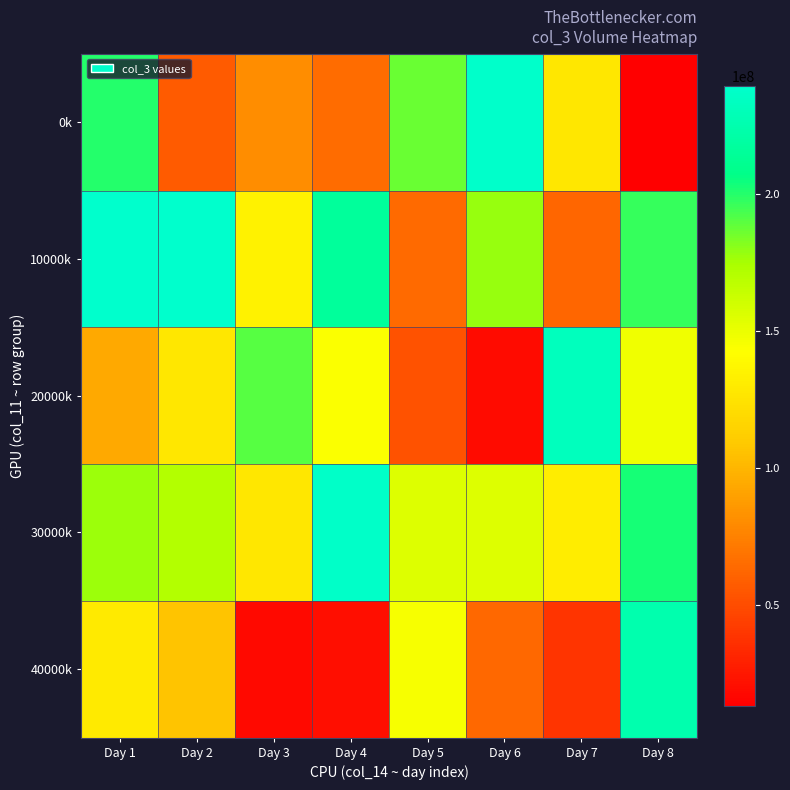

At which category is the sum across all series the highest?

Day 1